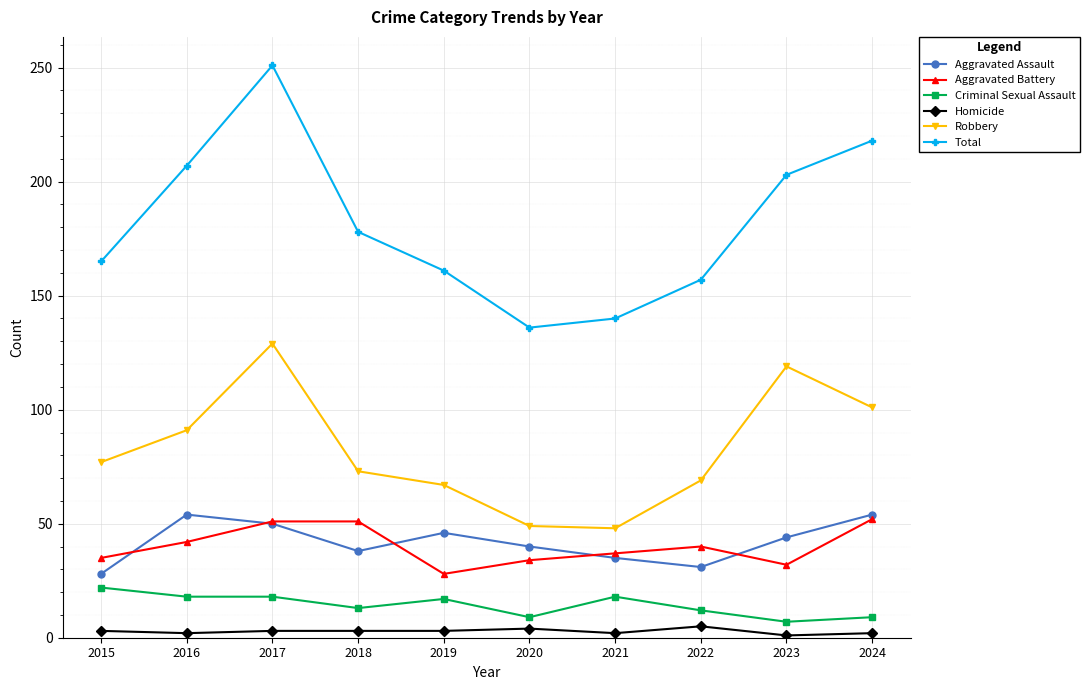

What is the total value across all series at 2017?

502